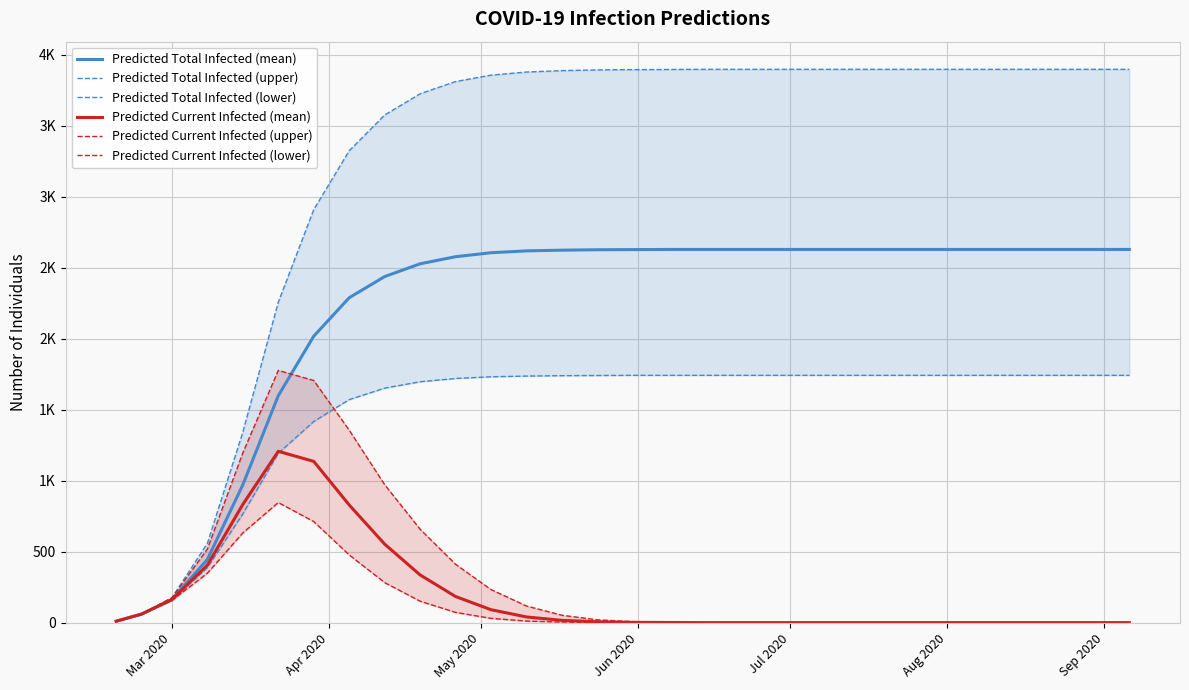

Is the value of Predicted Total Infected (upper) at 28 greater than the value of Predicted Total Infected (mean) at 11?

Yes